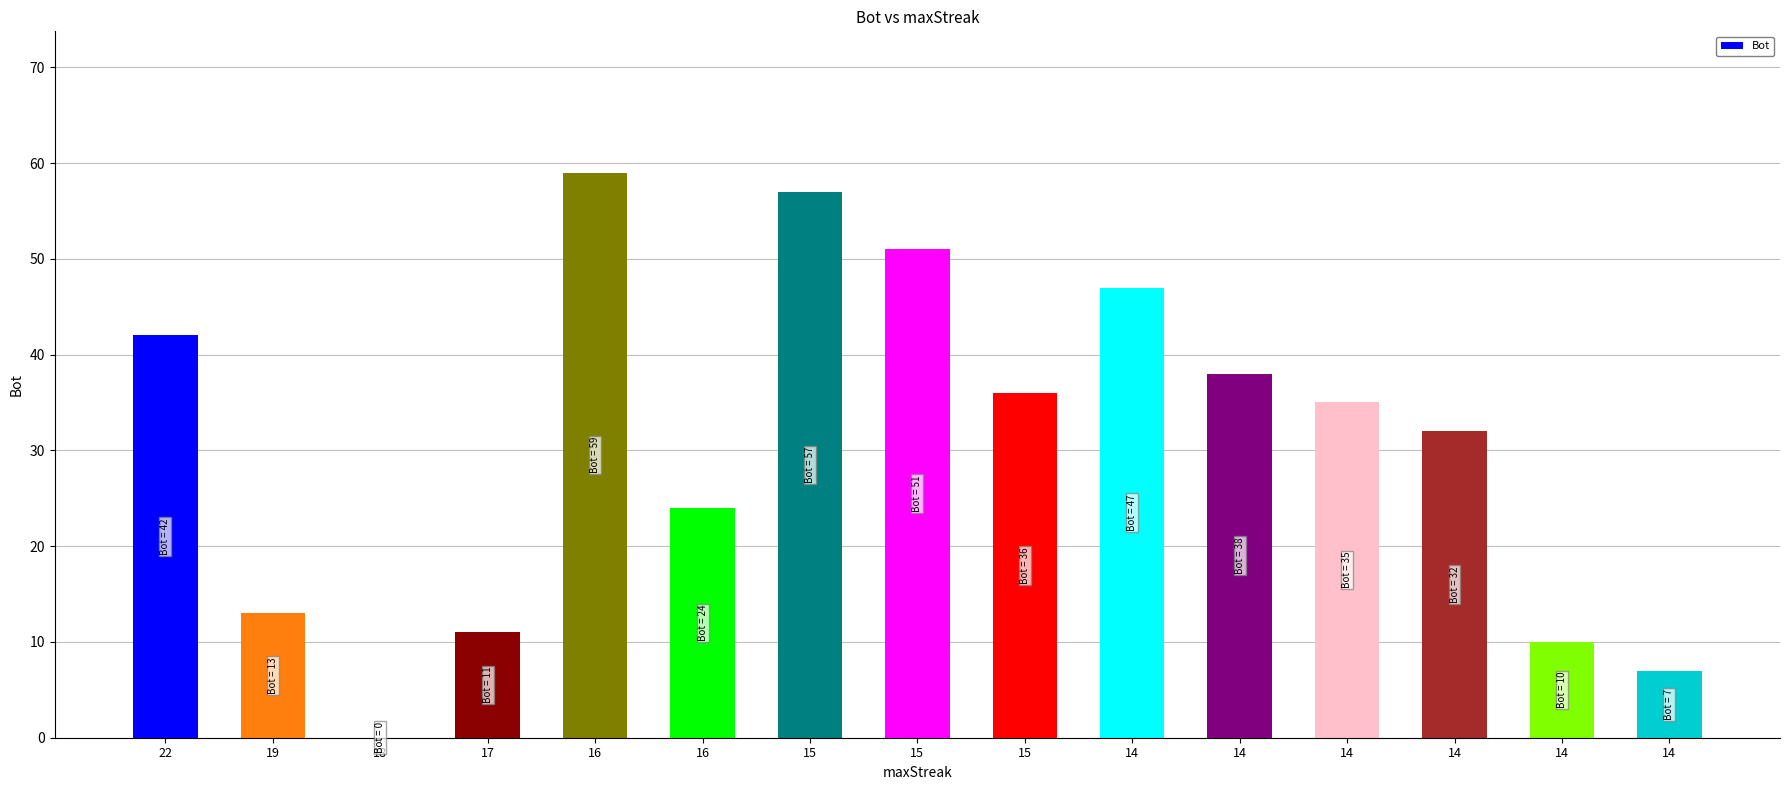

Count the number of data series in this chart.

1